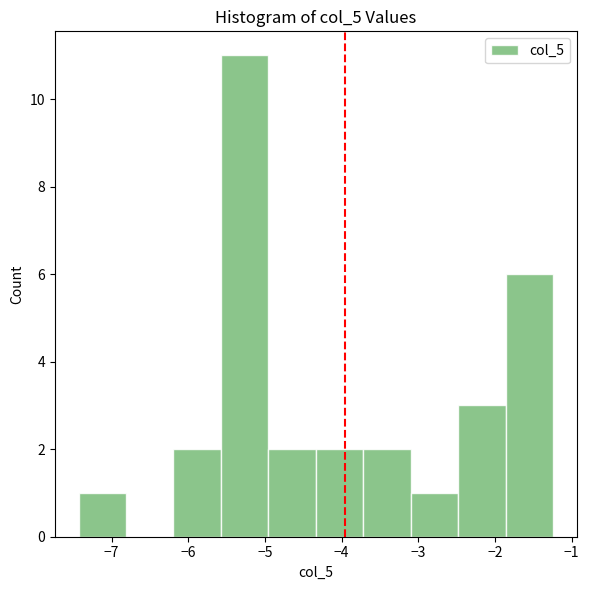

What is the height of the bar covering -5.0 to -4.3 on the x-axis? Neither the bar edges nor the heights are printed on the chart, so give them approximately, as read against the axes.

2